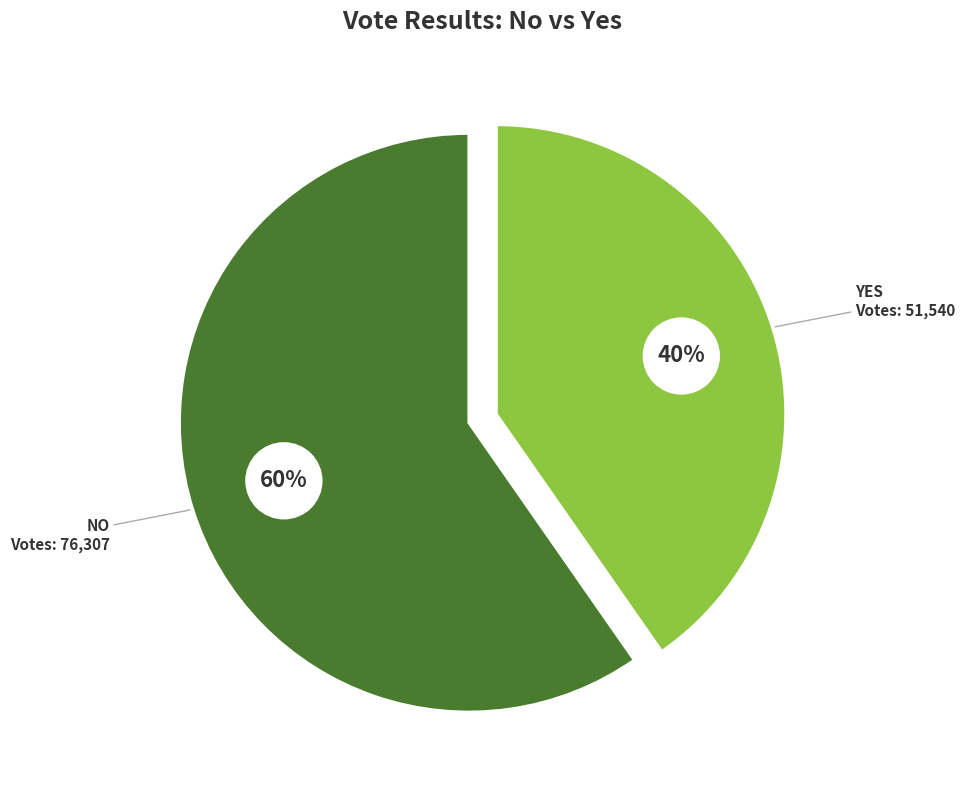

Which category has the biggest portion of the pie?

no